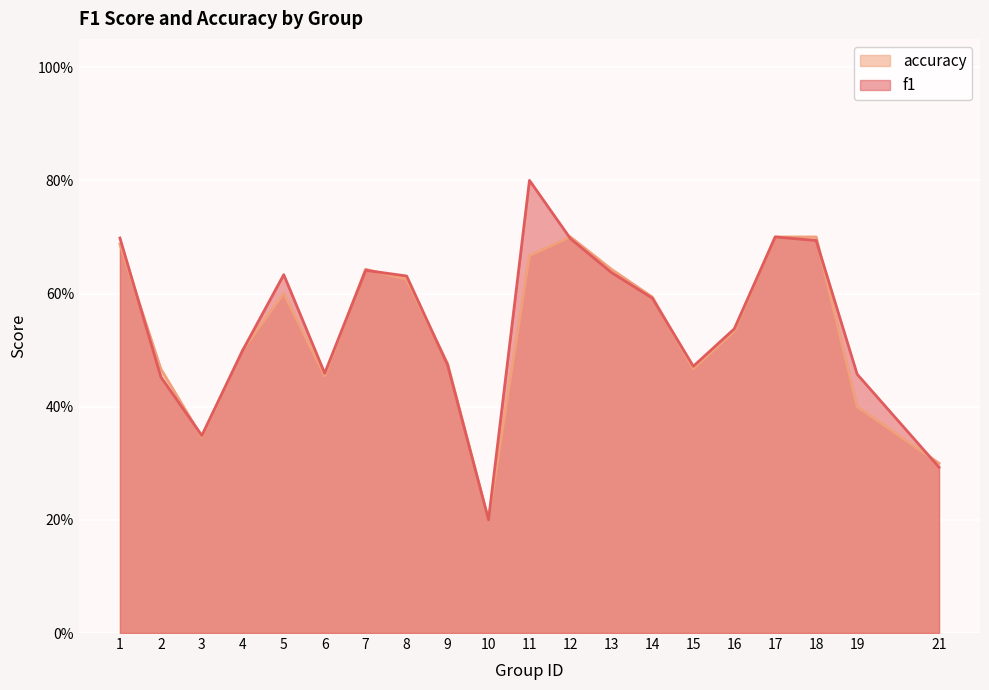

What is the lowest value of the accuracy series?

0.2